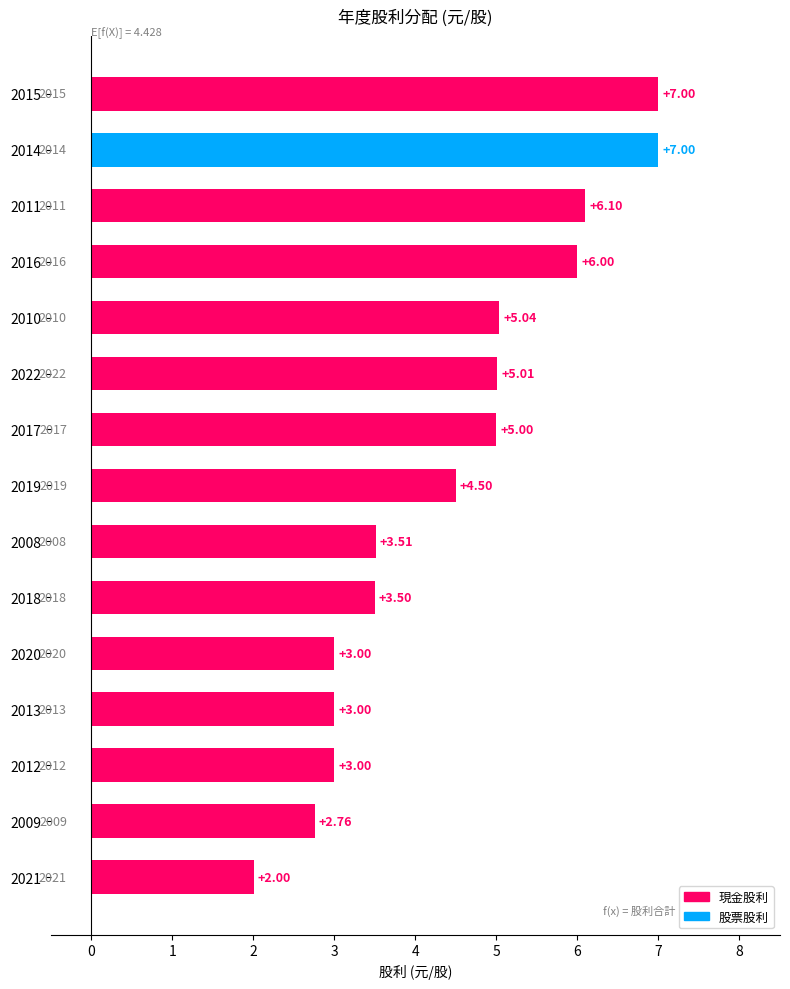

What is the change in value from 2022 to 2021?

-3.0